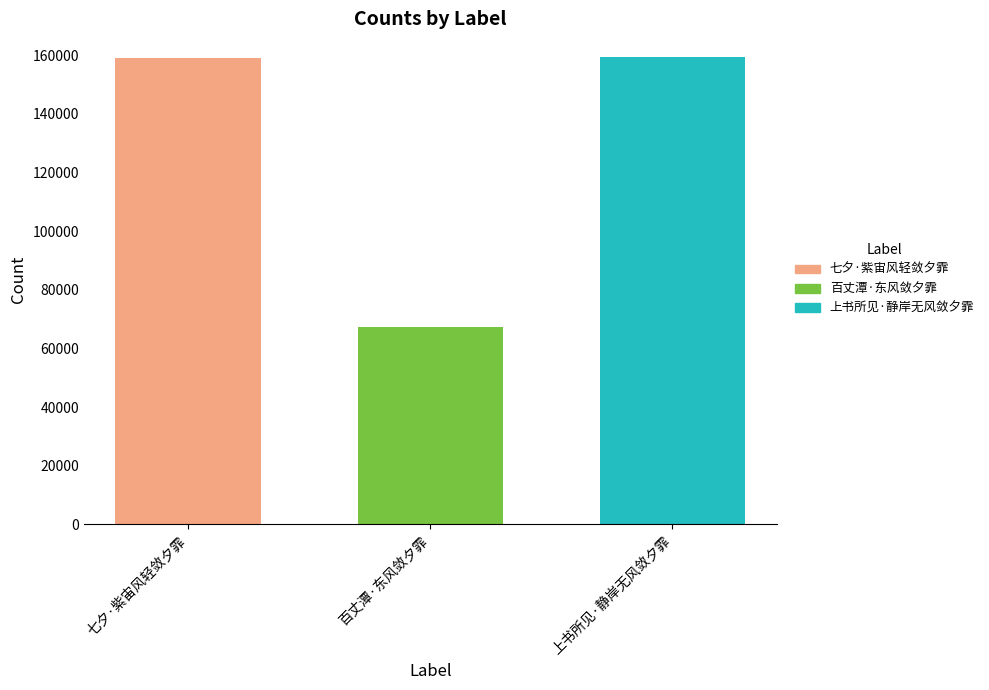

What is the value of the 3rd bar from the left?

159444